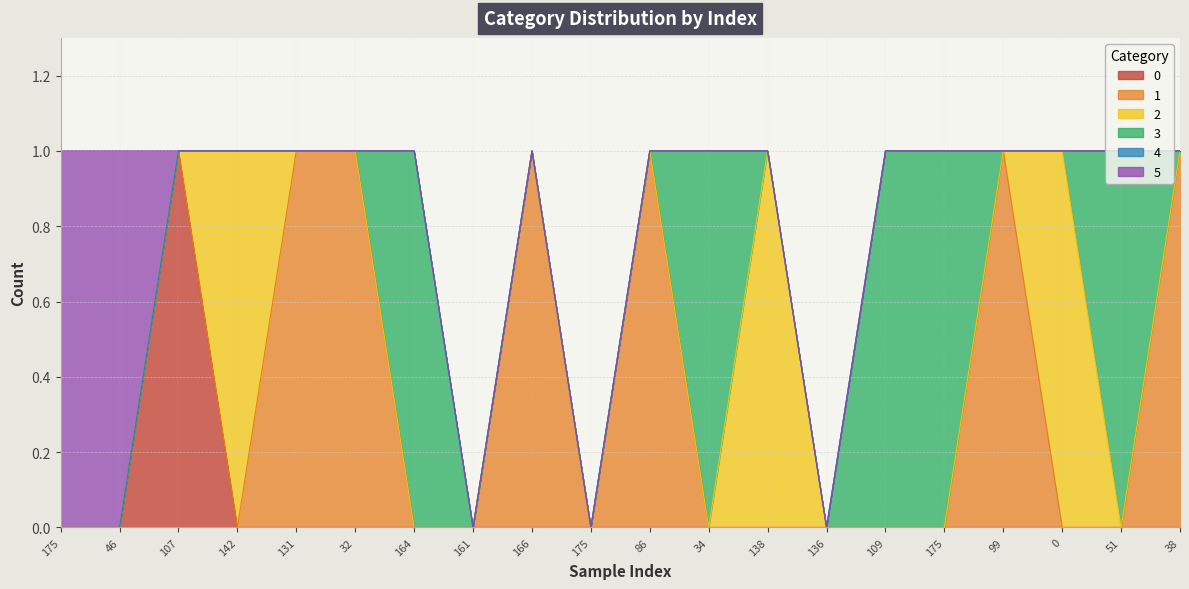

At which label does 0 reach its peak?

107